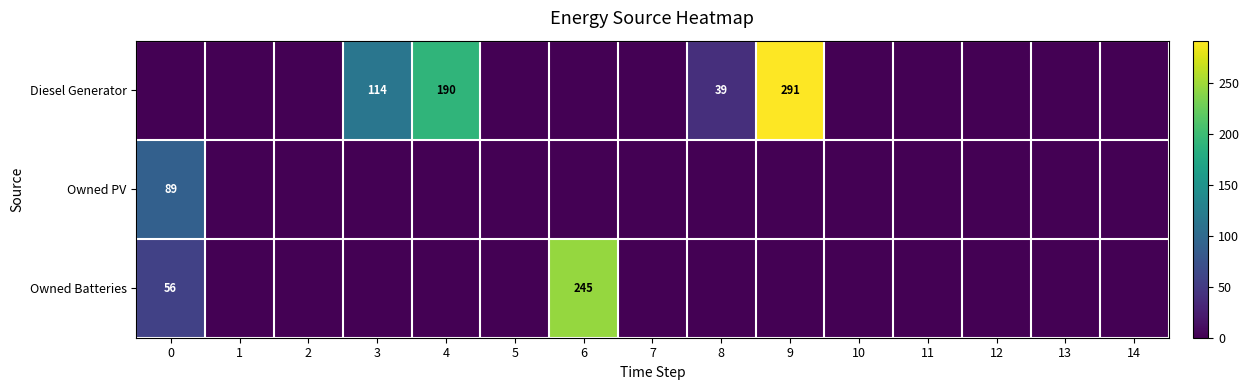

What is the difference between the maximum and minimum values in the Owned Batteries series?

245